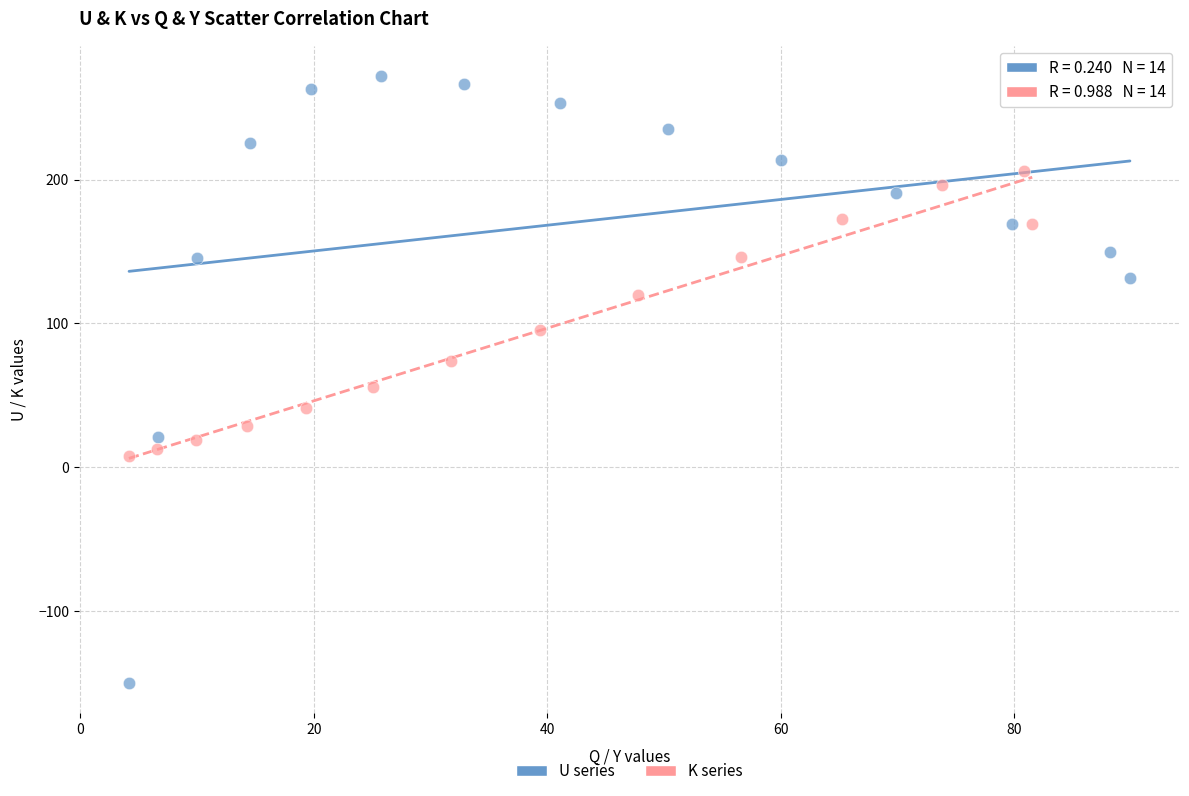

Which series reaches the minimum Y coordinate?

U series